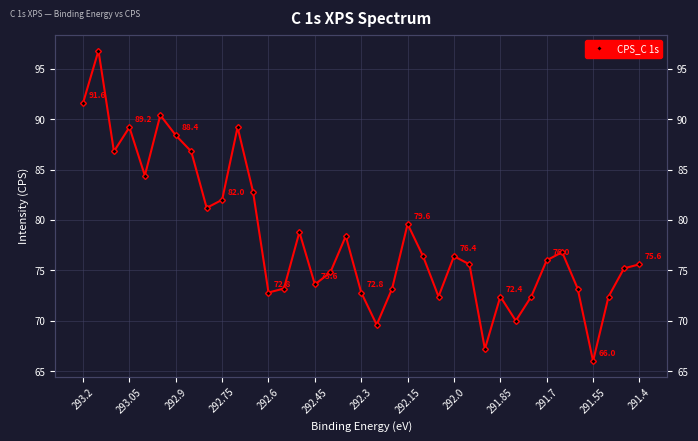

Reading left to right, list all the values displayed in this chart.

91.6	96.8	86.8	89.2	84.4	90.4	88.4	86.8	81.2	82.0	89.2	82.8	72.8	73.2	78.8	73.6	74.8	78.4	72.8	69.6	73.2	79.6	76.4	72.4	76.4	75.6	67.2	72.4	70.0	72.4	76.0	76.8	73.2	66.0	72.4	75.2	75.6